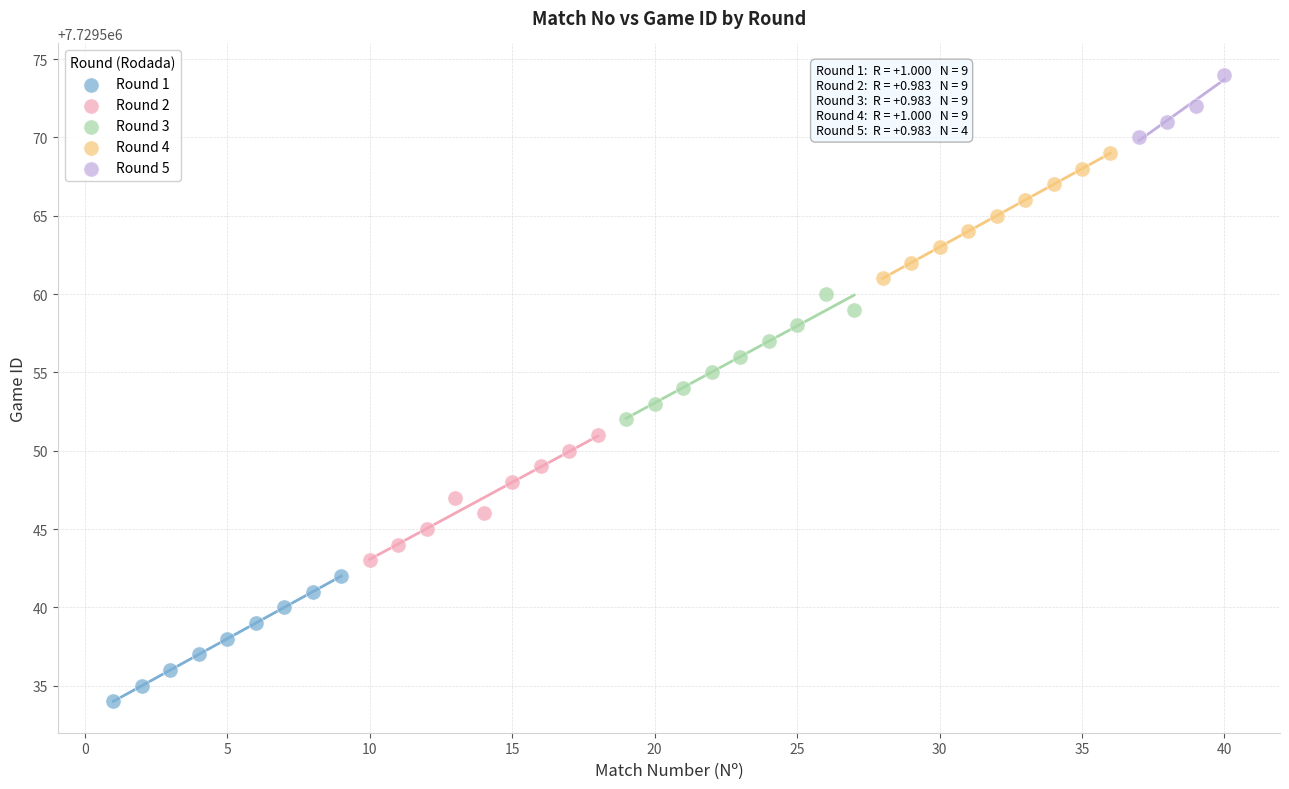

Which series reaches the minimum Y coordinate?

Round 1